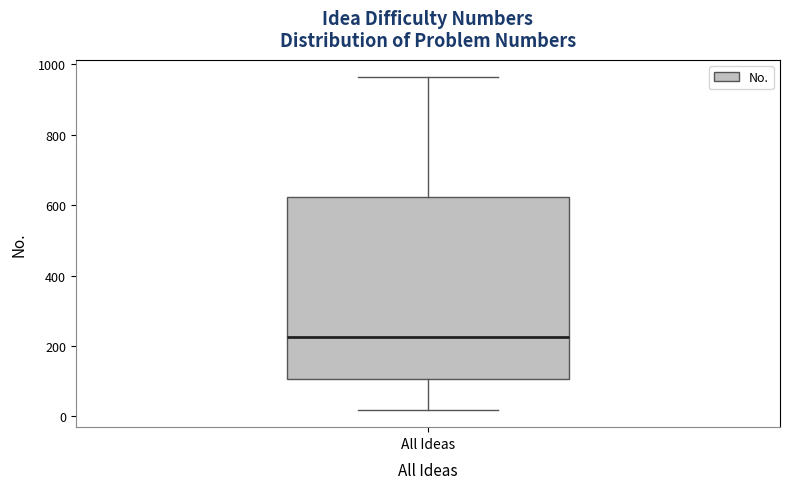

Transcribe this box plot: give where the median line is, the range the box spans, and where the two whiskers end, as read against the y-axis. The values are not printed on the chart, so give them approximately, as read against the axis.

median 220, box 100 to 620, whiskers 20 to 960